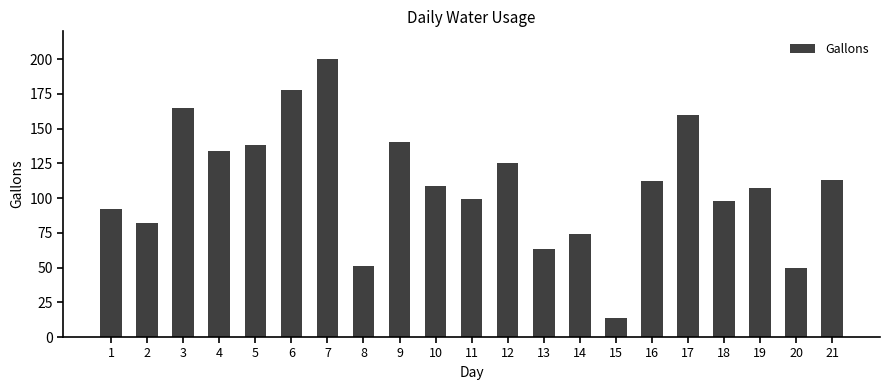

Reading left to right, what are all the values shown in this chart?

92	82	165	134	138	178	200	51	140	109	99	125	63	74	14	112	160	98	107	50	113